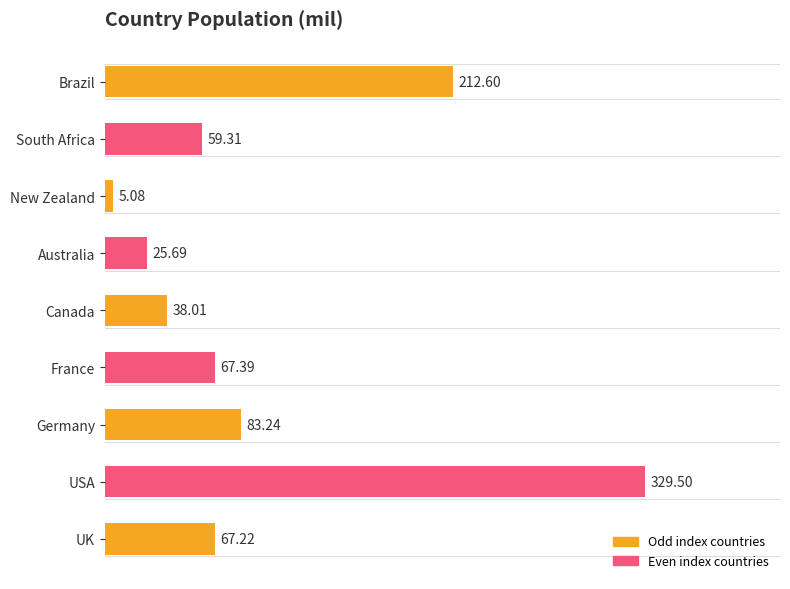

Rank the categories by value from highest to lowest.

USA, Brazil, Germany, France, UK, South Africa, Canada, Australia, New Zealand